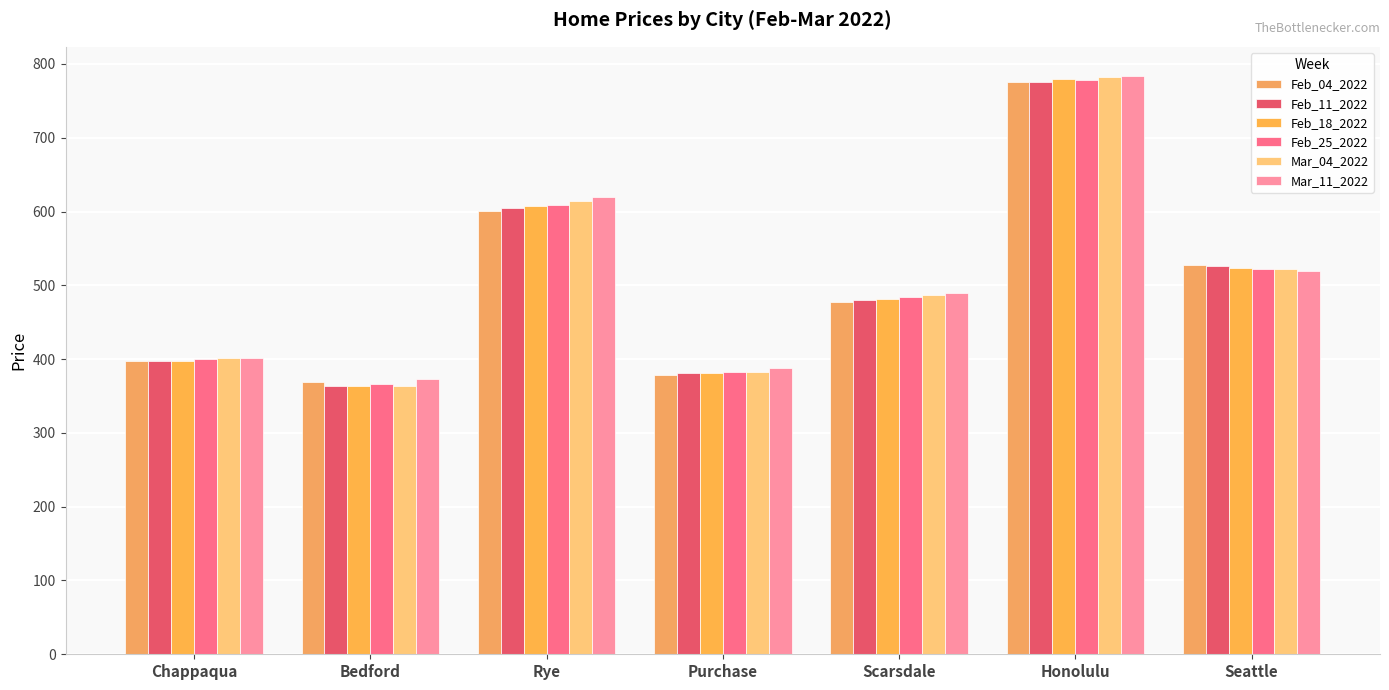

True or false: Mar_11_2022 has a value of 784 at Honolulu.

True